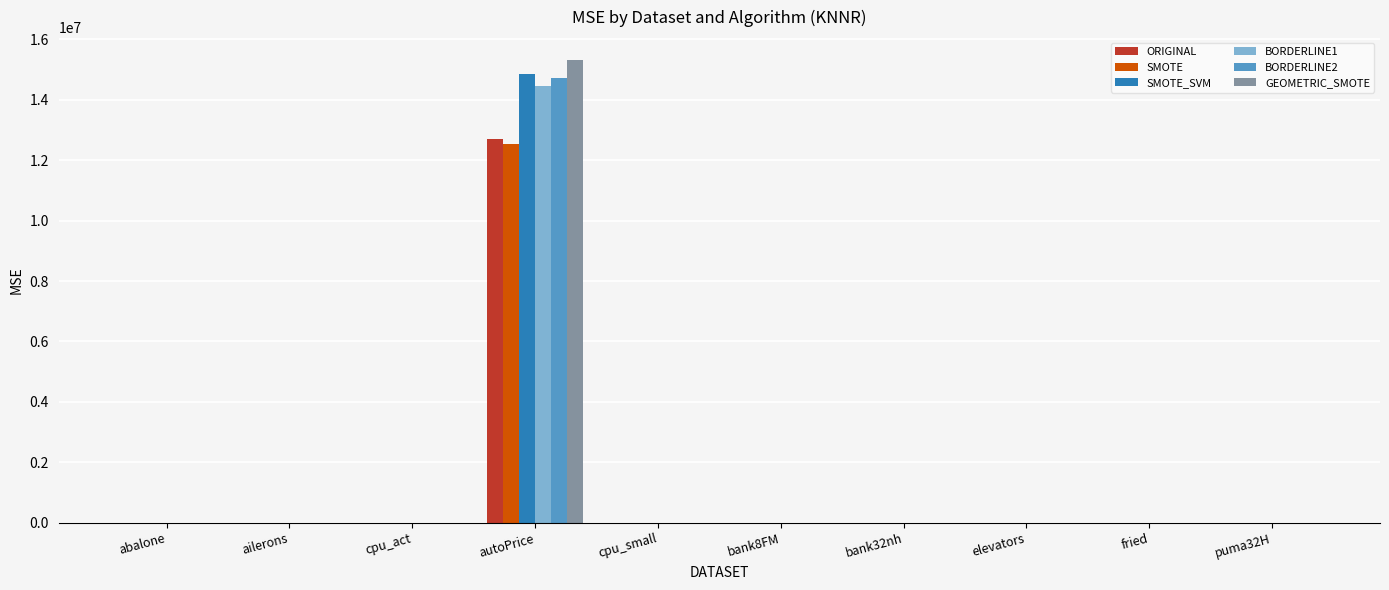

At which category is the sum across all series the highest?

autoPrice